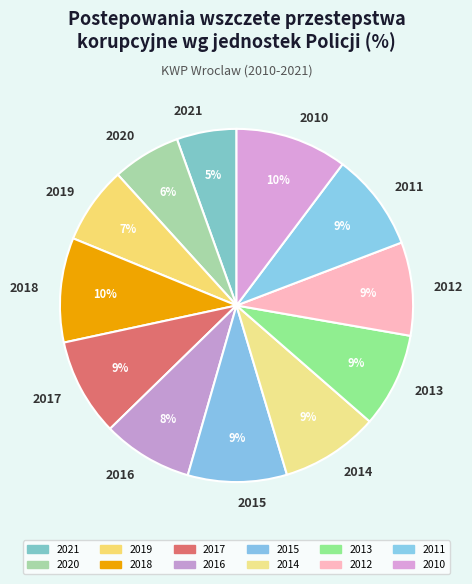

To the nearest percent, what is the average slice percentage?

8%